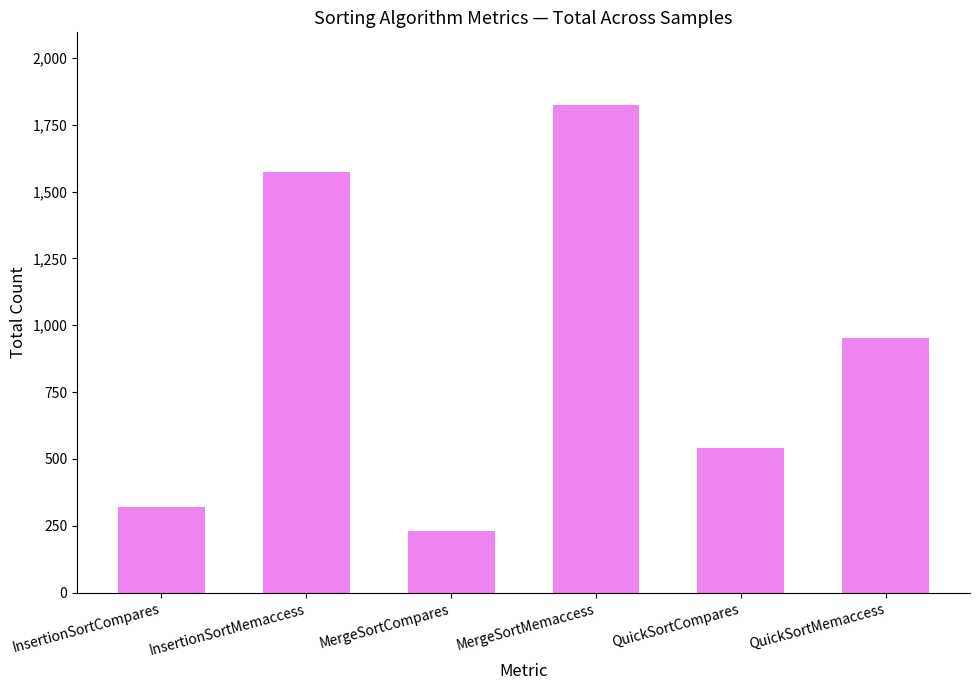

Reading left to right, extract all data points from this chart.

InsertionSortCompares=322	InsertionSortMemaccess=1572	MergeSortCompares=231	MergeSortMemaccess=1822	QuickSortCompares=542	QuickSortMemaccess=952